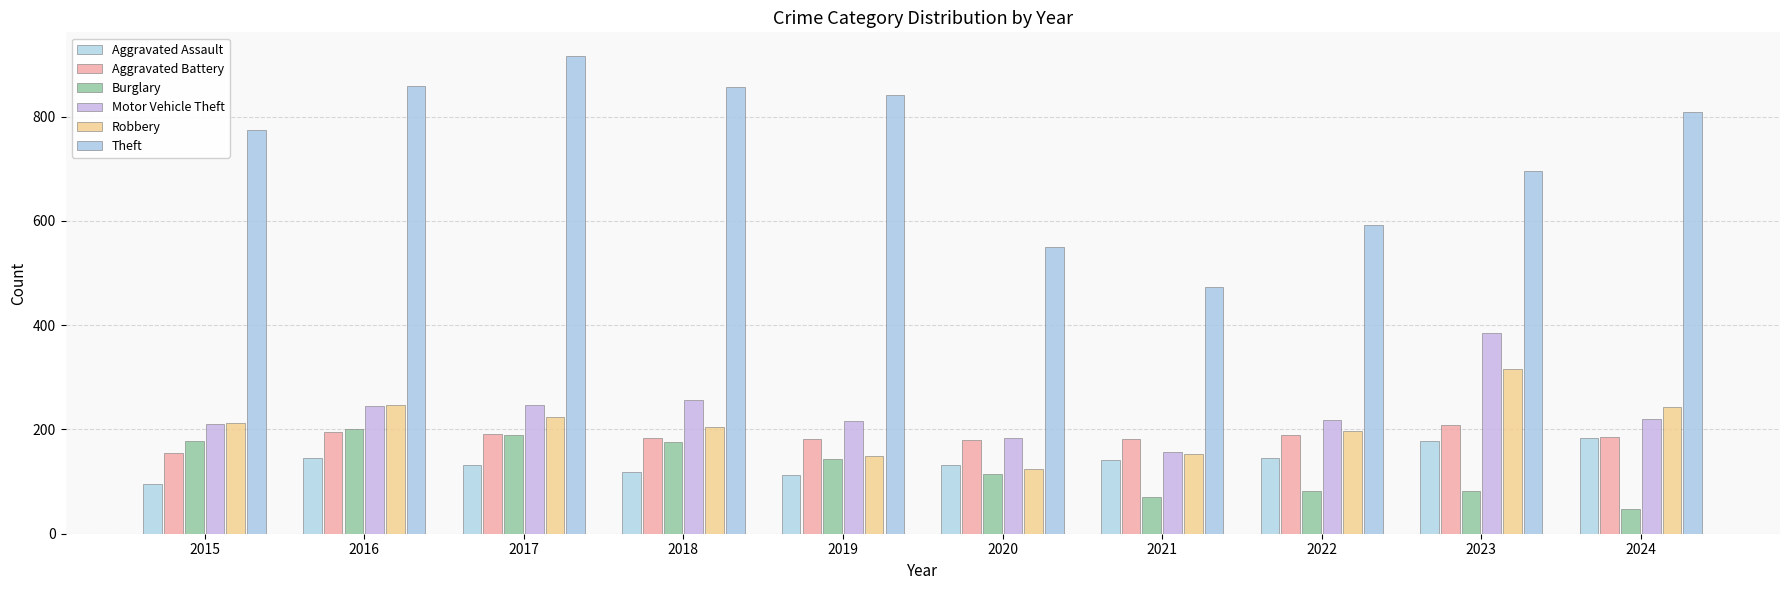

What is the difference between the Aggravated Assault values at 2024 and 2022?

37